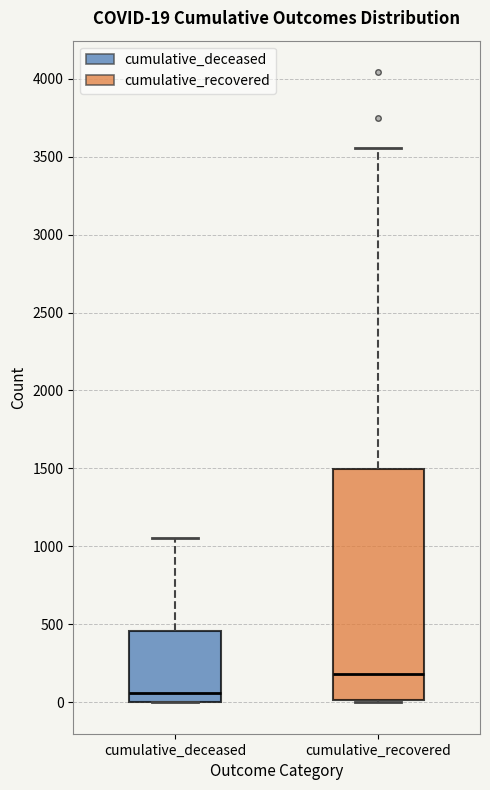

Which box has the highest median line?

cumulative_recovered